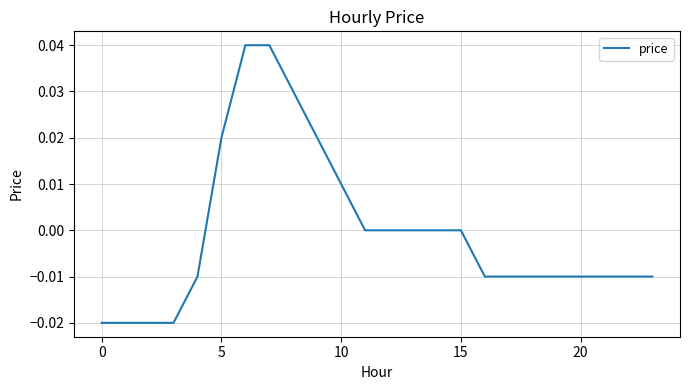

Does the chart have visible grid lines?

Yes